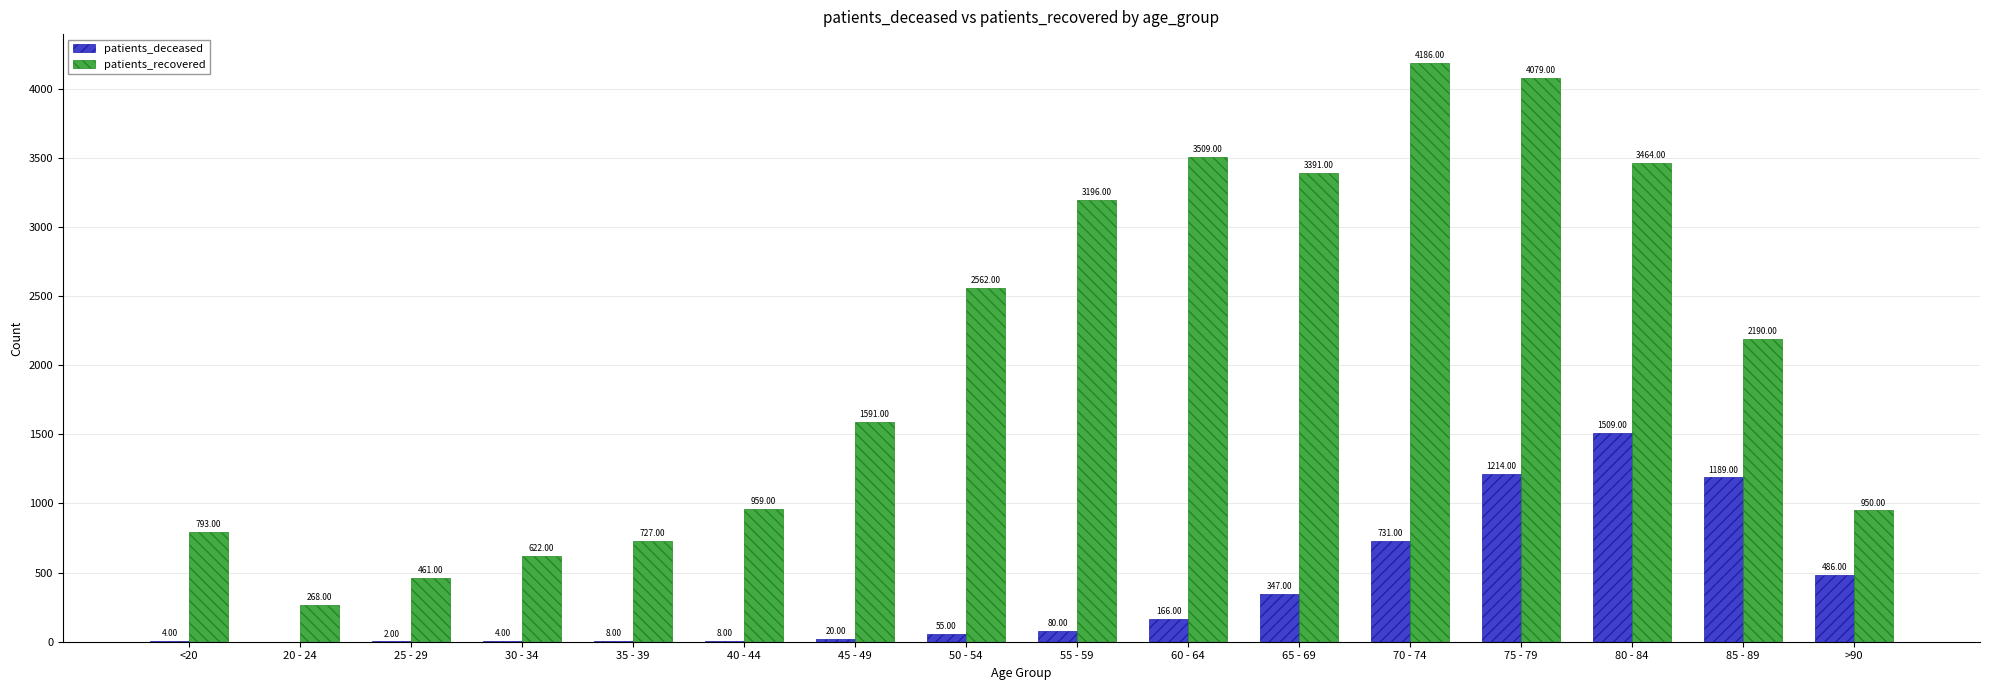

How many data points does each series have?

16